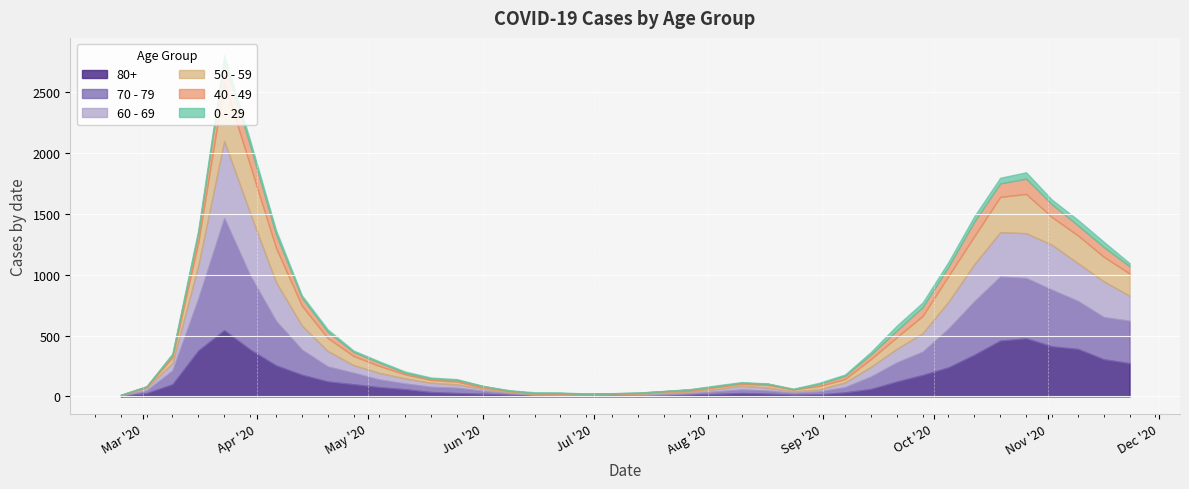

Which series has the widest spread of values?

70 - 79